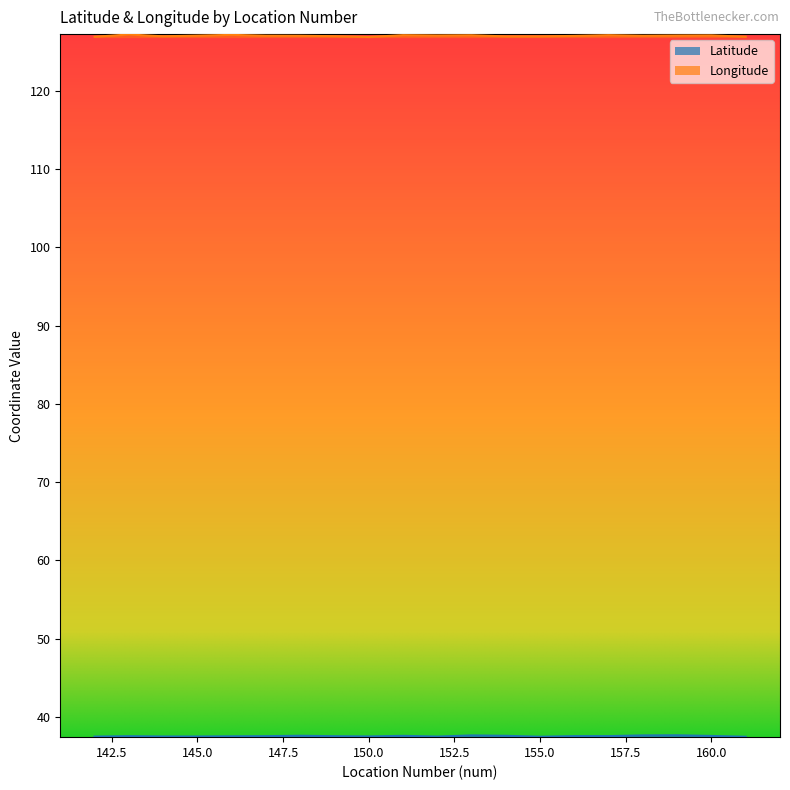

List the series in order of their overall mean, lowest first.

Latitude, Longitude